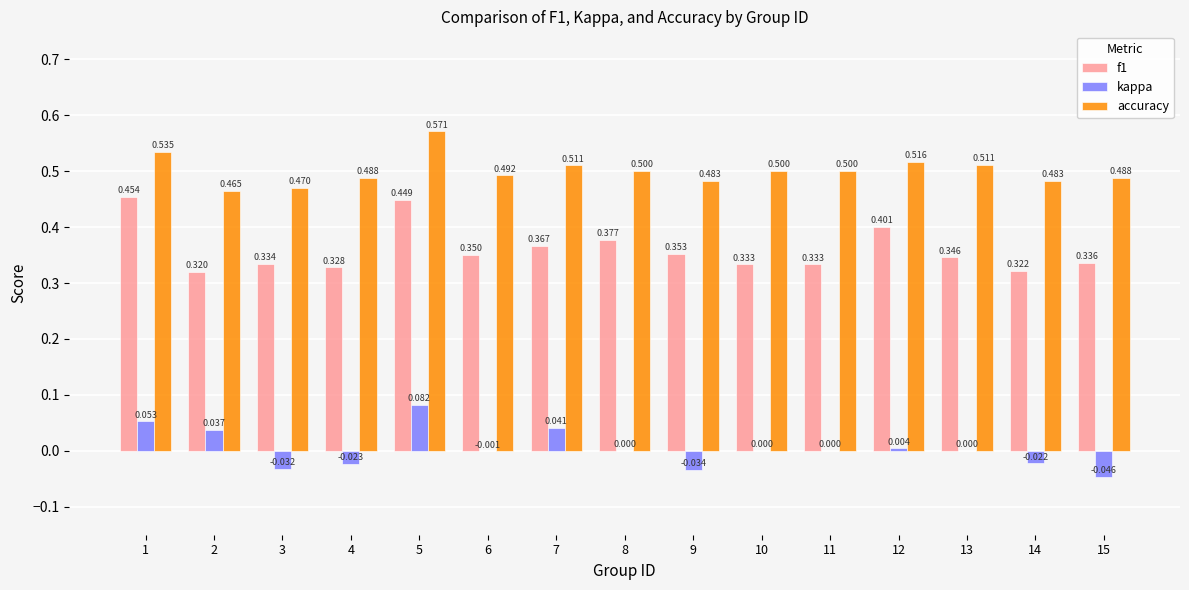

Which series changed the most between 9 and 11?

kappa